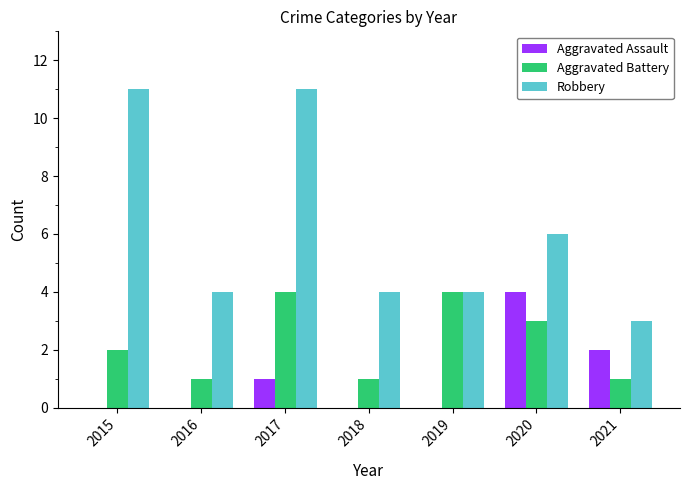

What is the sum of the Robbery values at 2017 and 2016?

15